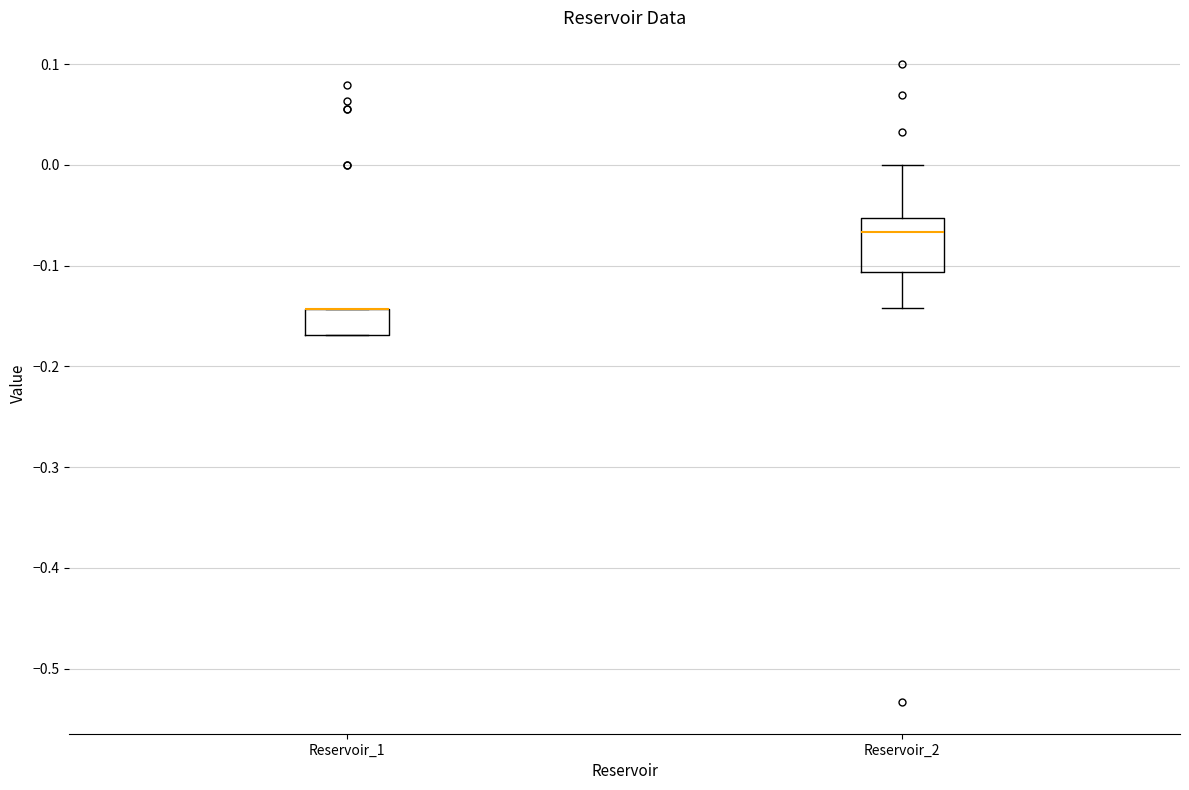

Reading left to right, transcribe this box plot: for each box, give where its median line is, the range the box spans, and where its two whiskers end, as read against the y-axis. The values are not printed on the chart, so give them approximately, as read against the axis.

Reservoir_1: median -0.14 (drawn on the box's upper edge), box -0.17 to -0.14, whiskers -0.17 to -0.14
Reservoir_2: median -0.07, box -0.11 to -0.05, whiskers -0.14 to 0.00